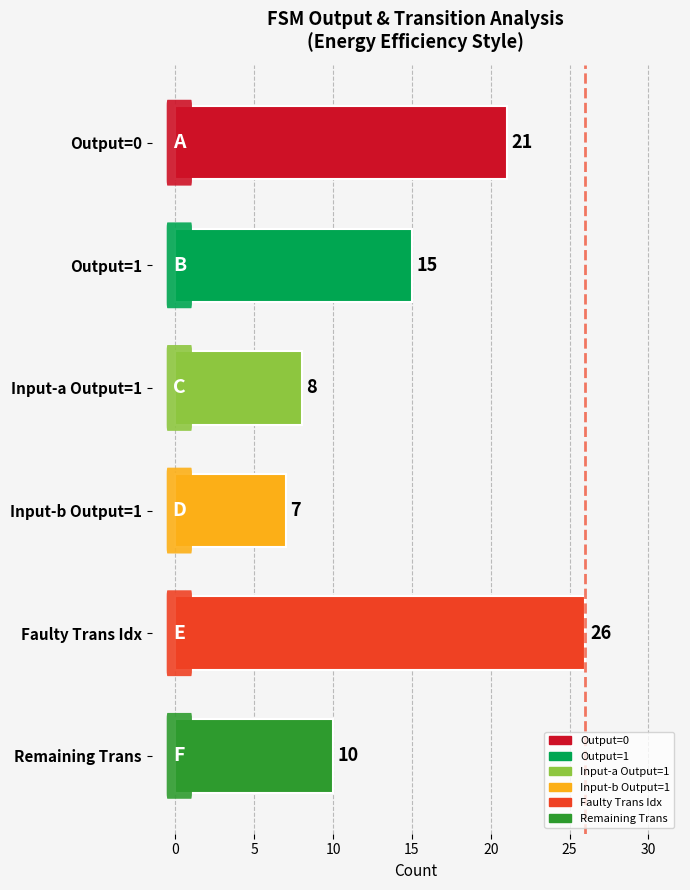

What is the difference between the maximum and minimum values?

19